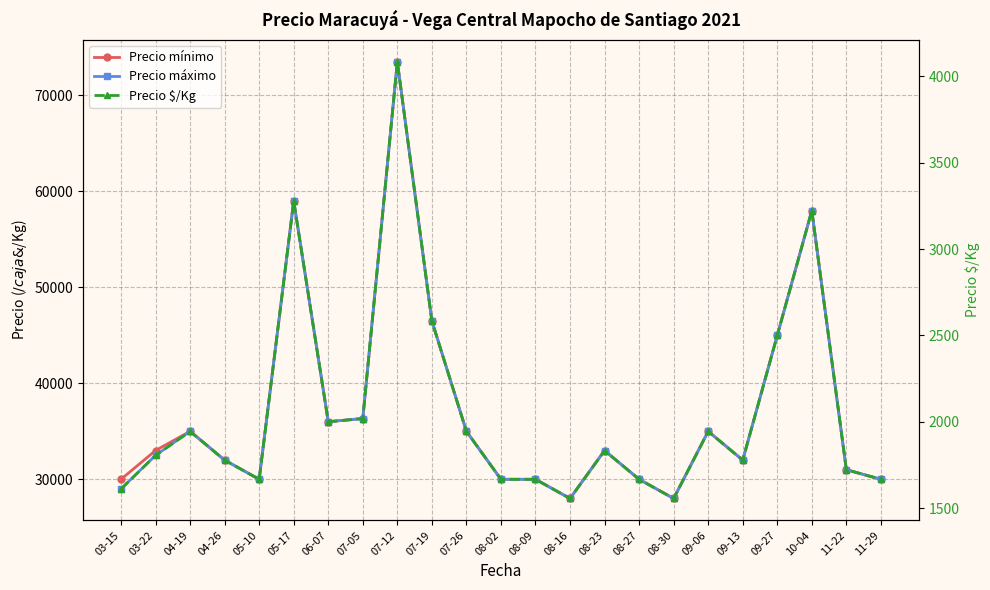

At which label does Precio $/Kg first exceed 1805?

03-22